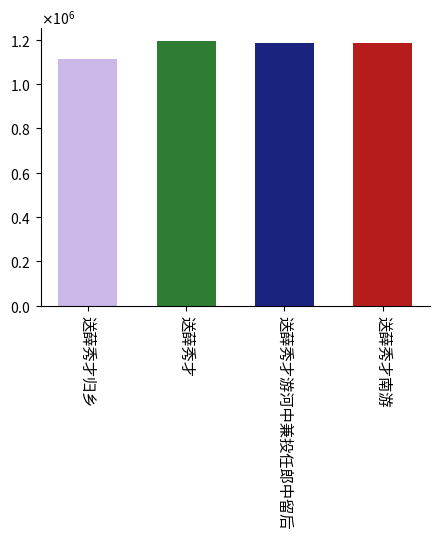

What is the value of the 2nd bar from the left?

1193021